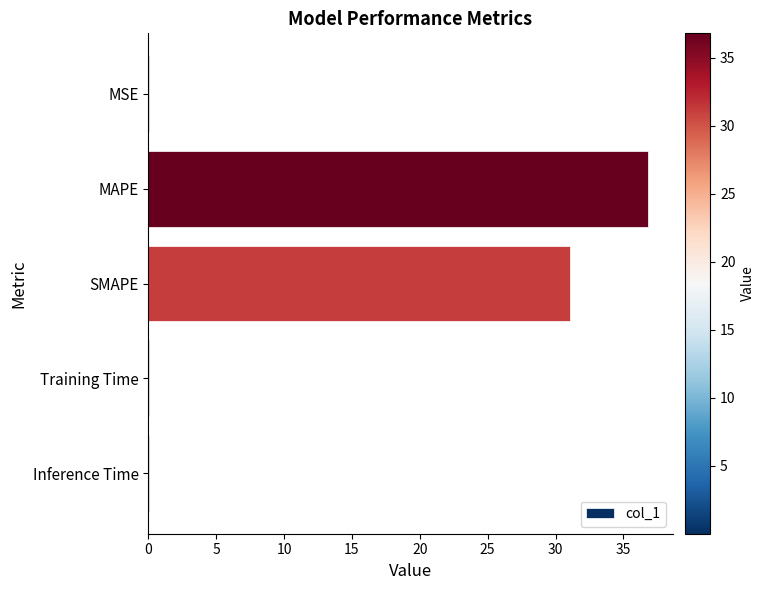

The value at MAPE is 36.8. True or false?

True